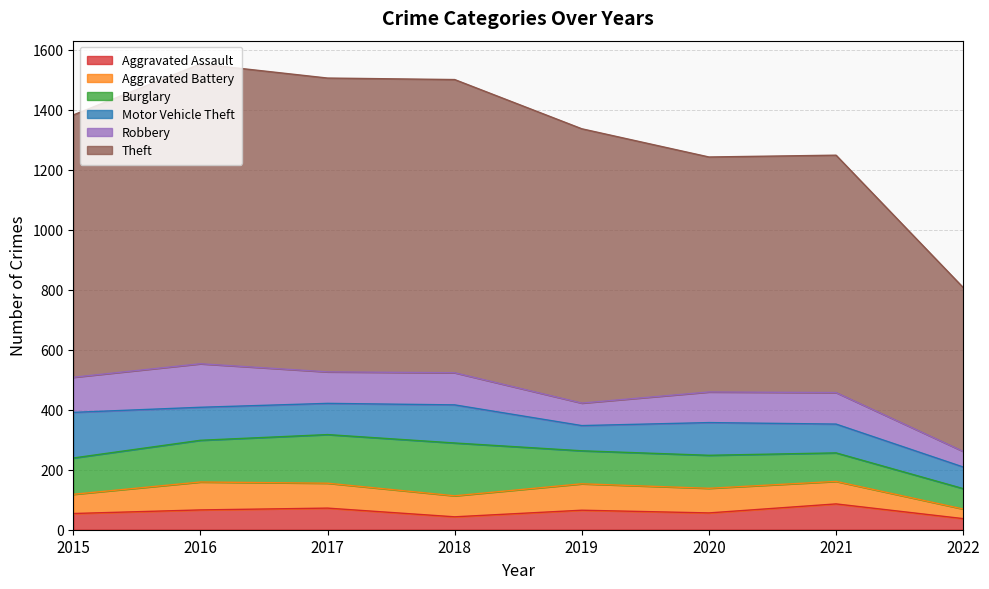

True or false: Robbery has more than 2 interior local peaks.

True